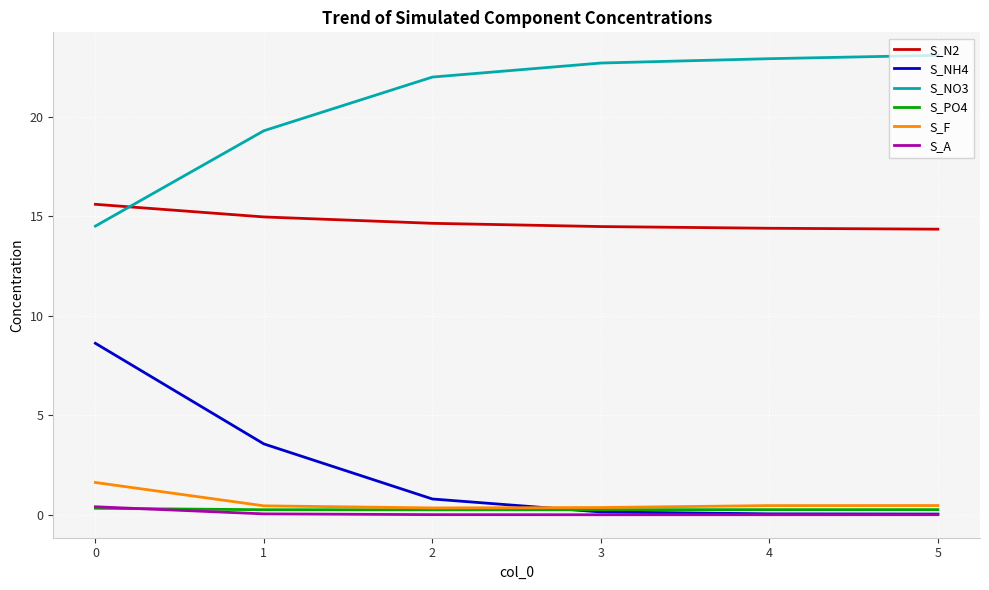

Is it true that S_A equals 0.1 at 1?

True